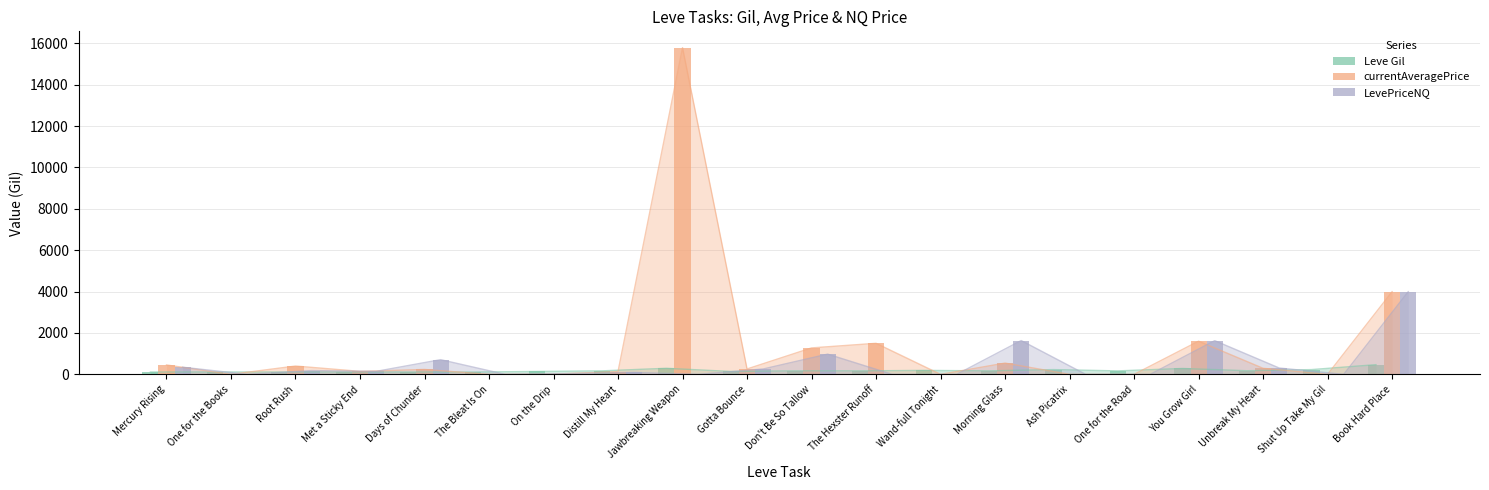

Reading left to right, what are all the values shown in this chart?

Leve Gil: 113.0	114.0	114.0	115.0	112.0	112.0	139.0	169.0	293.0	140.0	170.0	169.0	191.0	169.0	230.0	168.0	284.0	175.0	230.0	468.0
currentAveragePrice: 454.7	0.0	401.9	144.3	236.6	0.0	11.0	133.6	15789.0	259.4	1278.2	1500.0	0.0	544.6	0.0	0.0	1603.4	292.5	0.0	3995.0
LevePriceNQ: 345.3	0.0	182.6	144.3	709.9	0.0	33.0	92.8	0.0	259.4	977.8	0.0	0.0	1633.8	0.0	0.0	1628.9	306.3	0.0	3995.0